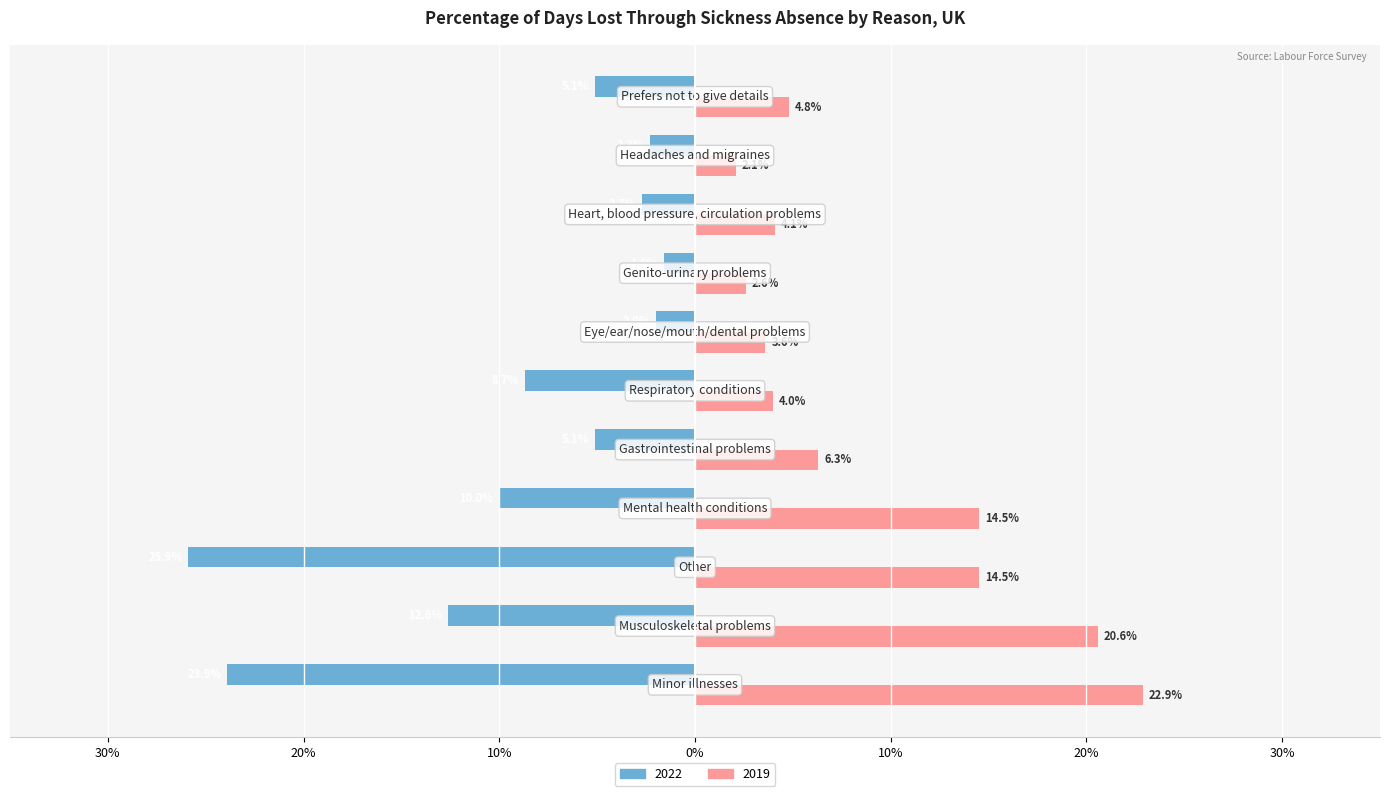

What are all the series names shown in the legend?

2022, 2019